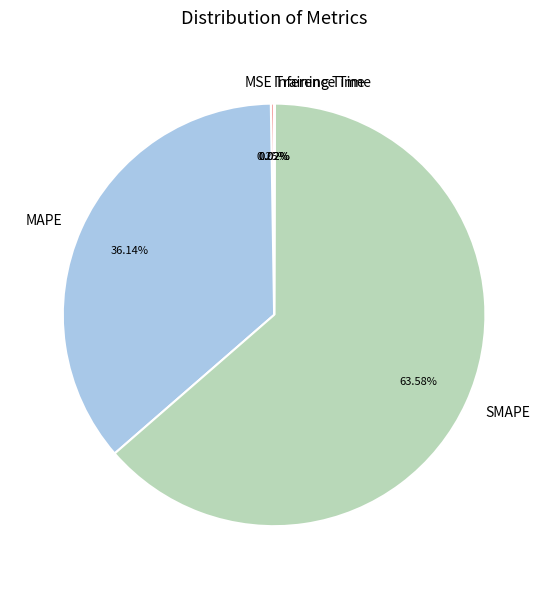

Which category has the biggest portion of the pie?

SMAPE